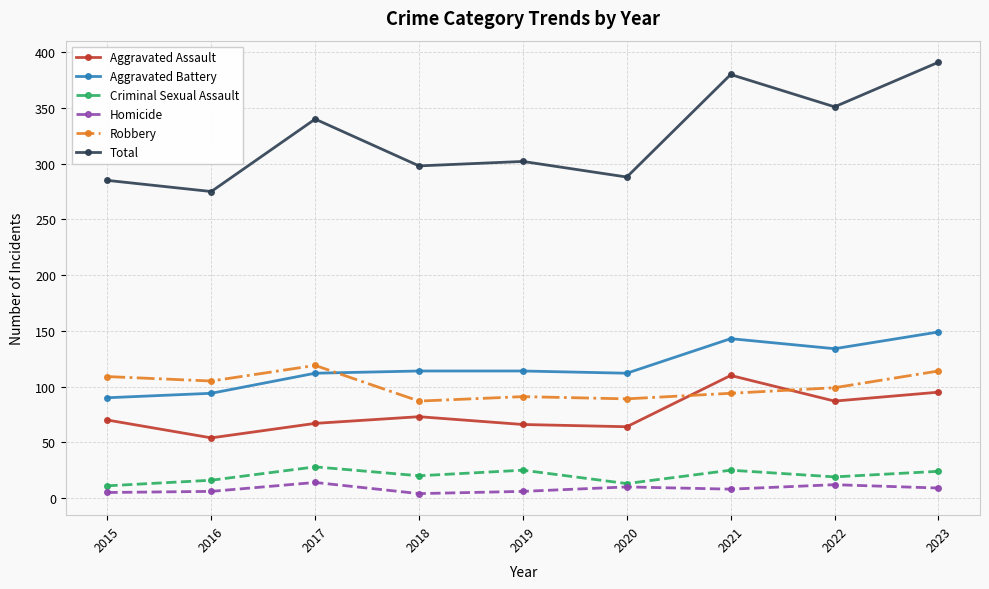

Count the number of categories in the chart.

9